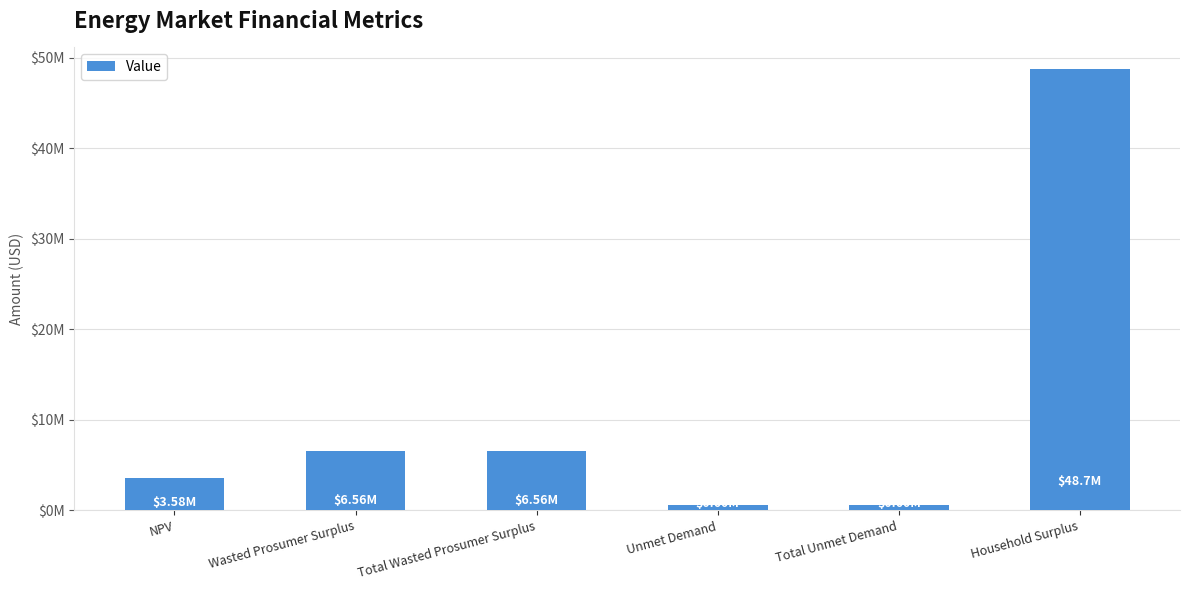

Reading left to right, transcribe all the data shown in this chart.

3582229.1	6557004.2	6557004.2	599693.4	599693.4	48688656.2